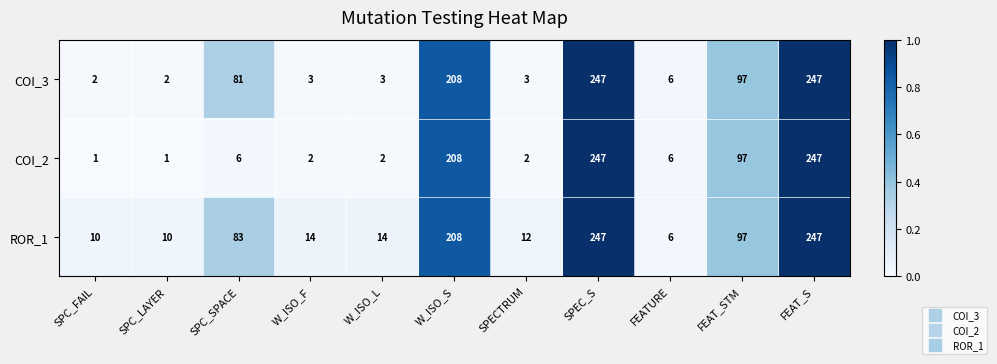

The value of COI_3 at FEAT_S is 247. True or false?

True